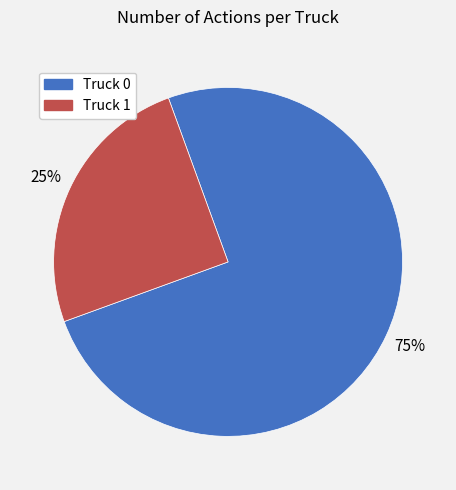

Between Truck 0 and Truck 1, which is larger?

Truck 0